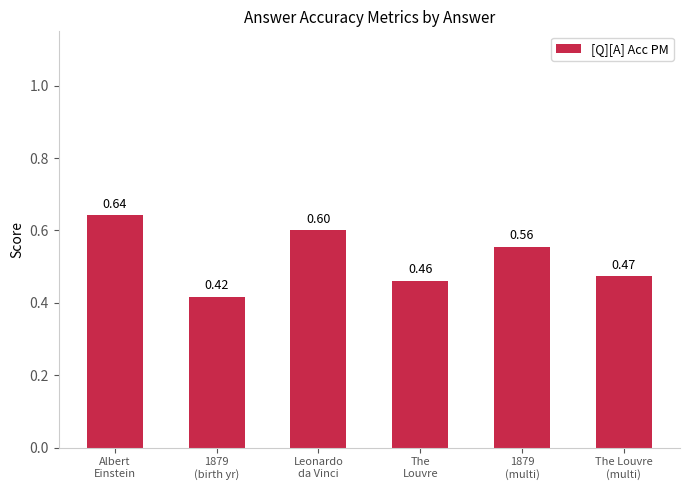

Which label corresponds to the largest value in the chart?

Albert
Einstein